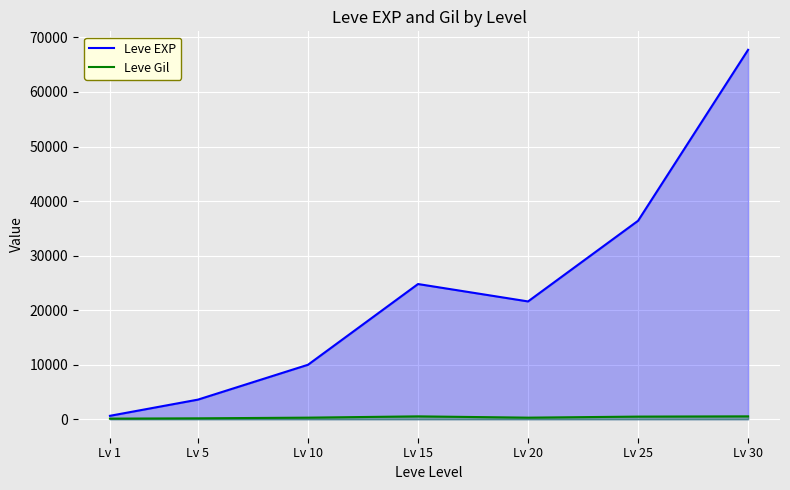

Reading left to right, list all the values displayed in this chart.

Leve EXP: 630	3600	9990	24790	21600	36390	67730
Leve Gil: 113	170	293	529	292	485	532